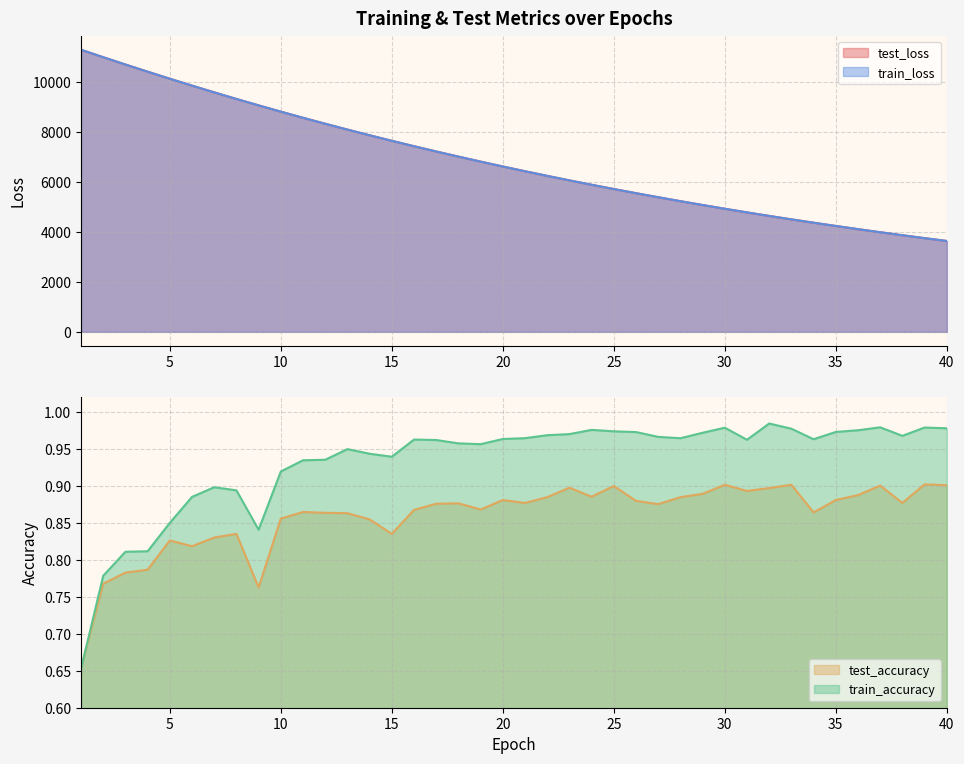

At how many categories does at least one series exceed 4211?

35